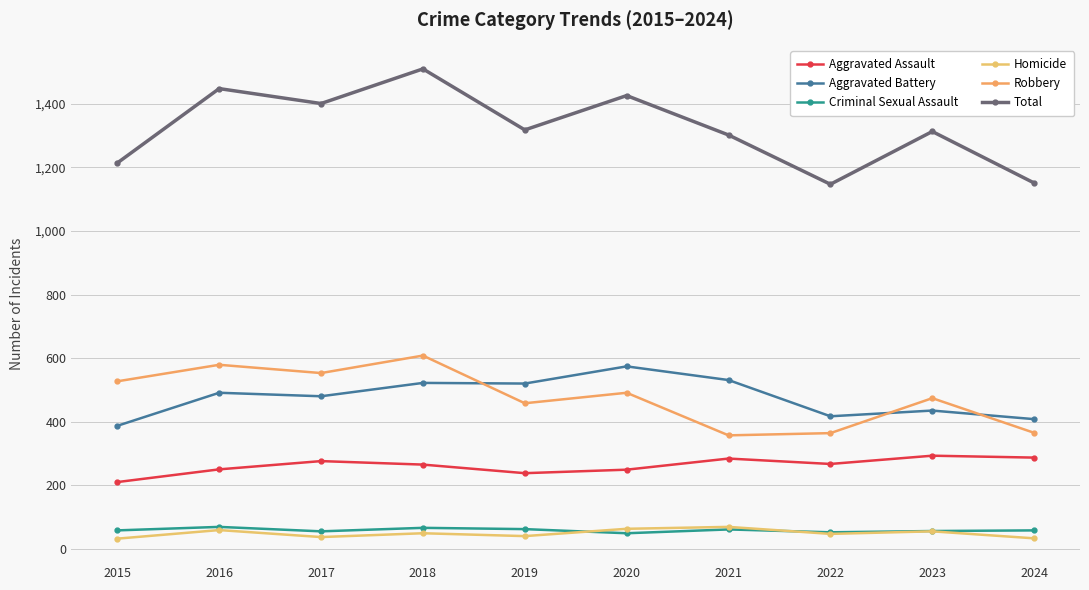

Reading right to left, transcribe all the data shown in this chart.

Aggravated Assault: 2024=287	2023=293	2022=267	2021=284	2020=249	2019=238	2018=265	2017=276	2016=250	2015=210
Aggravated Battery: 2024=408	2023=435	2022=417	2021=531	2020=574	2019=520	2018=522	2017=480	2016=491	2015=387
Criminal Sexual Assault: 2024=58	2023=56	2022=52	2021=61	2020=49	2019=62	2018=66	2017=55	2016=69	2015=58
Homicide: 2024=33	2023=55	2022=47	2021=69	2020=63	2019=40	2018=49	2017=37	2016=59	2015=32
Robbery: 2024=365	2023=474	2022=364	2021=357	2020=491	2019=458	2018=608	2017=553	2016=579	2015=527
Total: 2024=1151	2023=1313	2022=1147	2021=1302	2020=1426	2019=1318	2018=1510	2017=1401	2016=1448	2015=1214